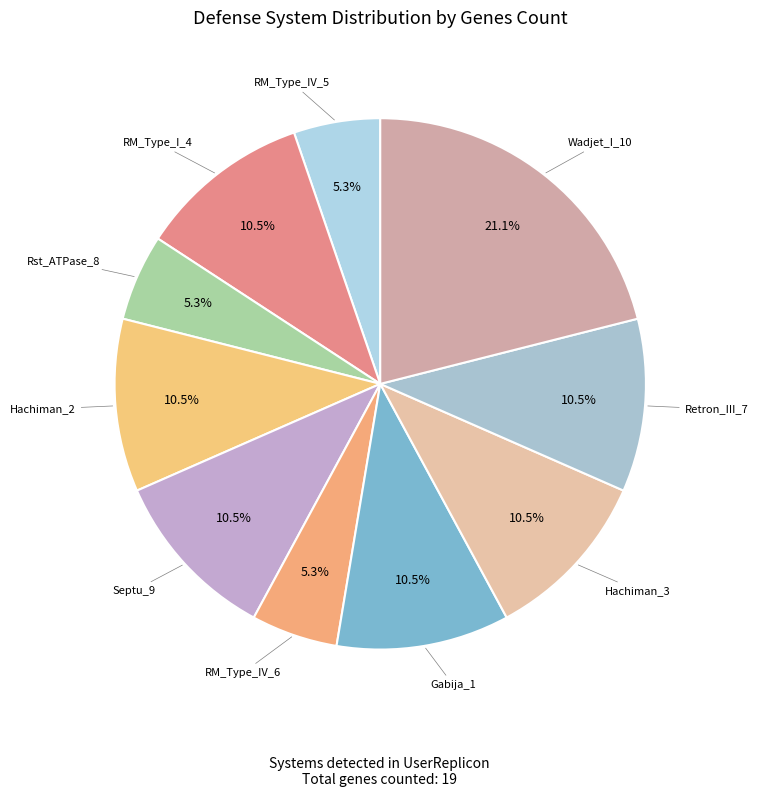

Count the number of slices in the pie.

10